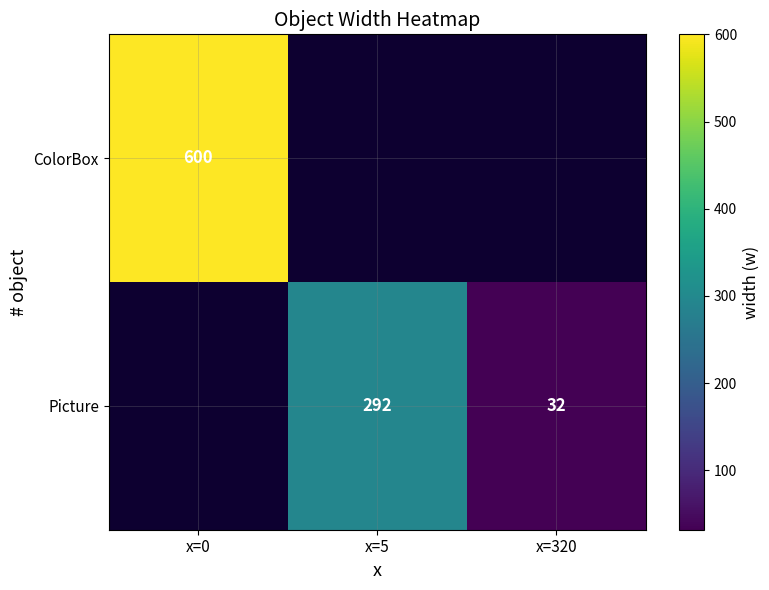

The Picture series shows 32 at x=320. True or false?

True